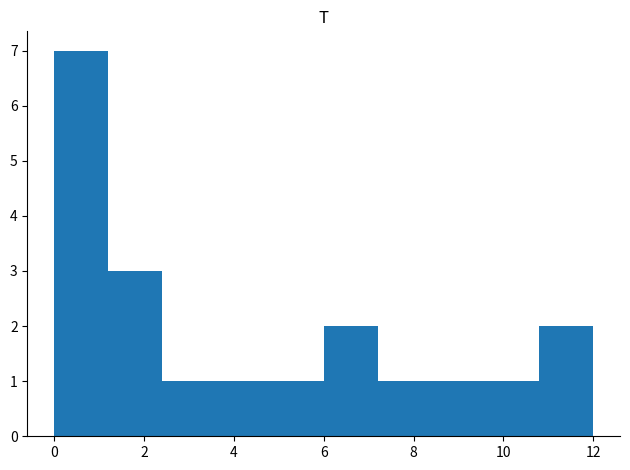

Which range on the x-axis has the tallest bar?

0.0 to 1.2